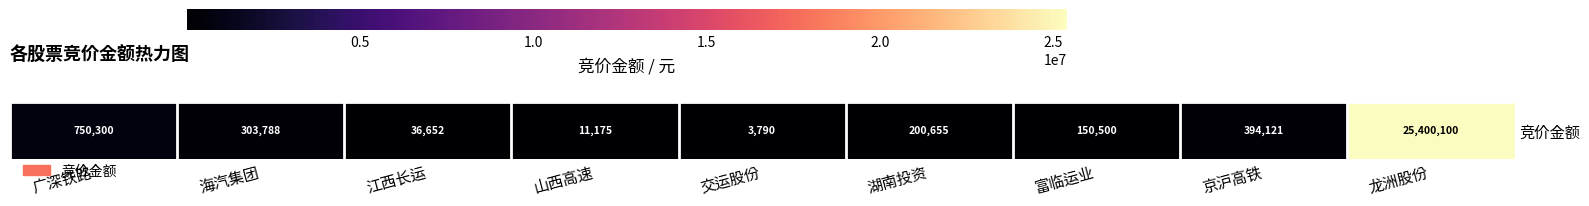

Rank the categories by value from lowest to highest.

交运股份, 山西高速, 江西长运, 富临运业, 湖南投资, 海汽集团, 京沪高铁, 广深铁路, 龙洲股份